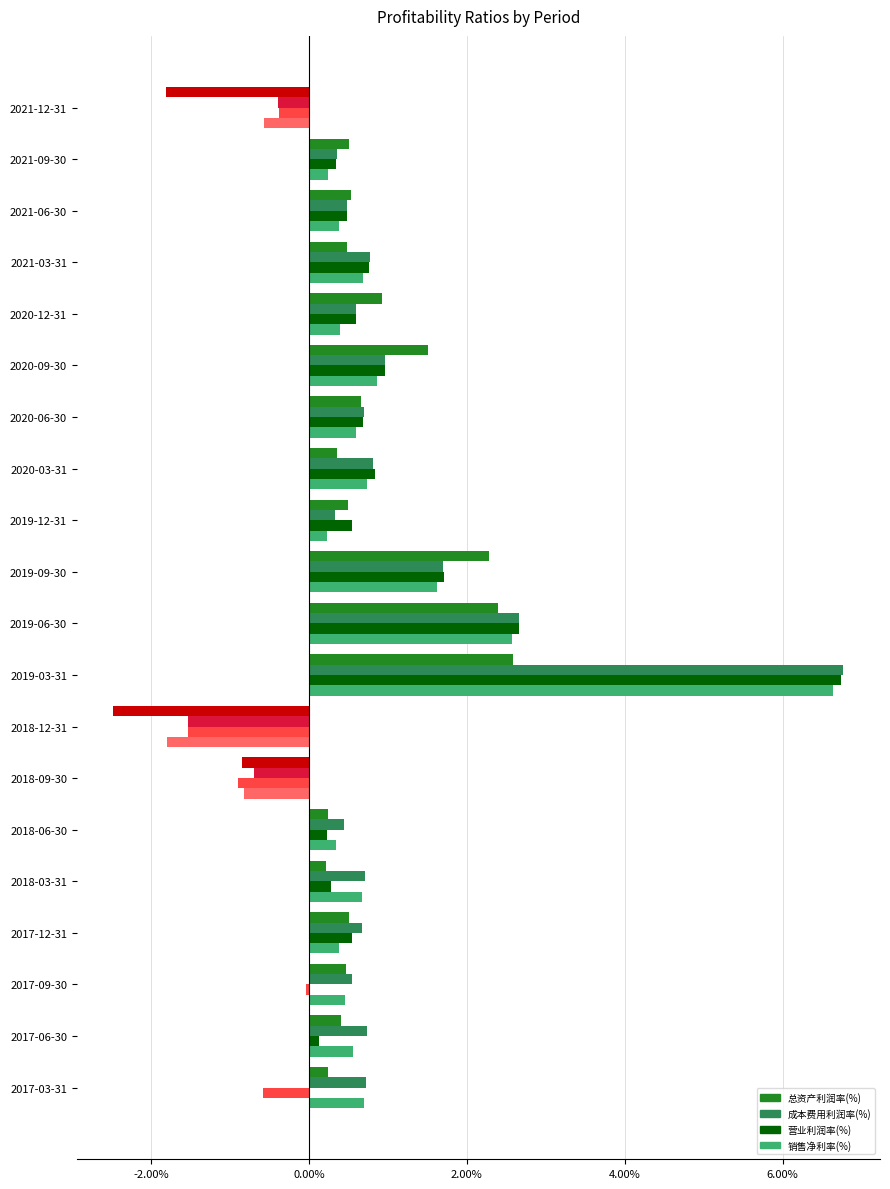

Is the value of 销售净利率(%) at 2020-09-30 greater than the value of 营业利润率(%) at 2017-06-30?

Yes